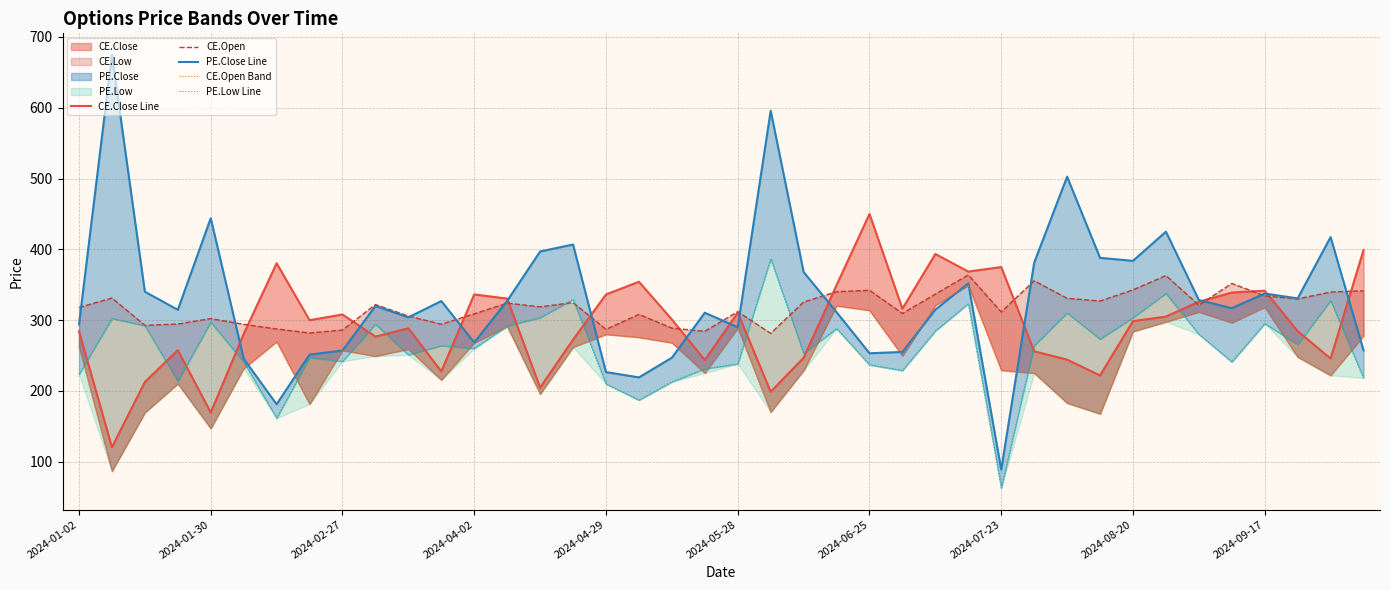

Rank the series by their average value, from highest to lowest.

PE.Close Line, CE.Open, CE.Close Line, PE.Low Line, CE.Open Band